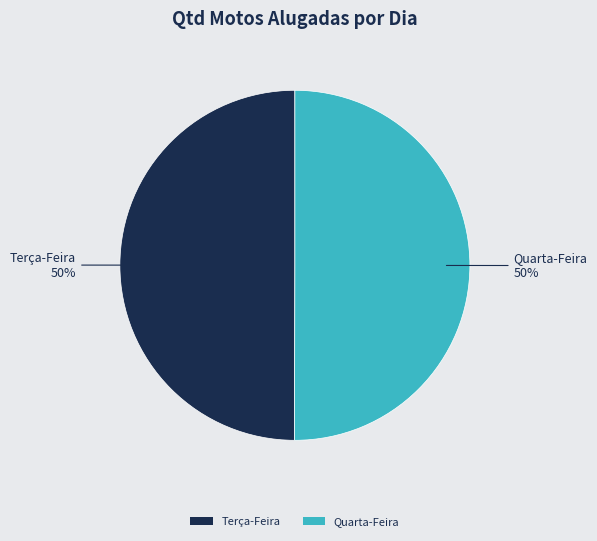

True or false: Terça-Feira accounts for 50% of the total.

True